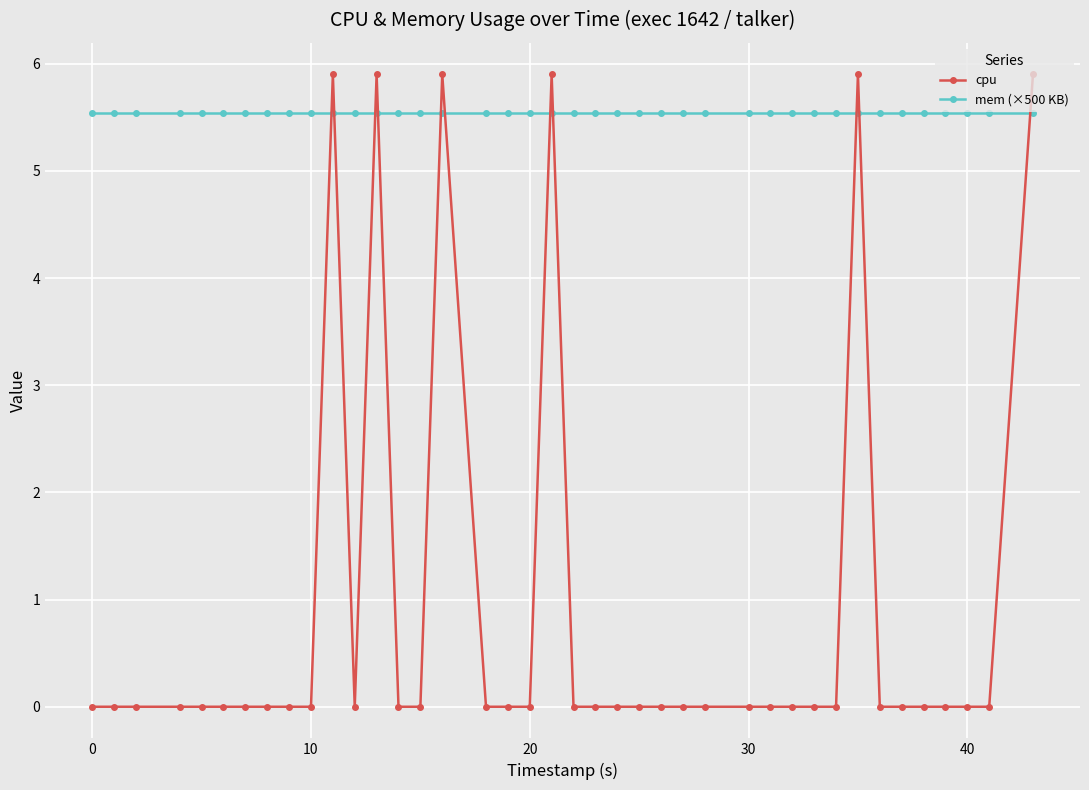

True or false: mem (×500 KB) and cpu intersect in this chart.

True